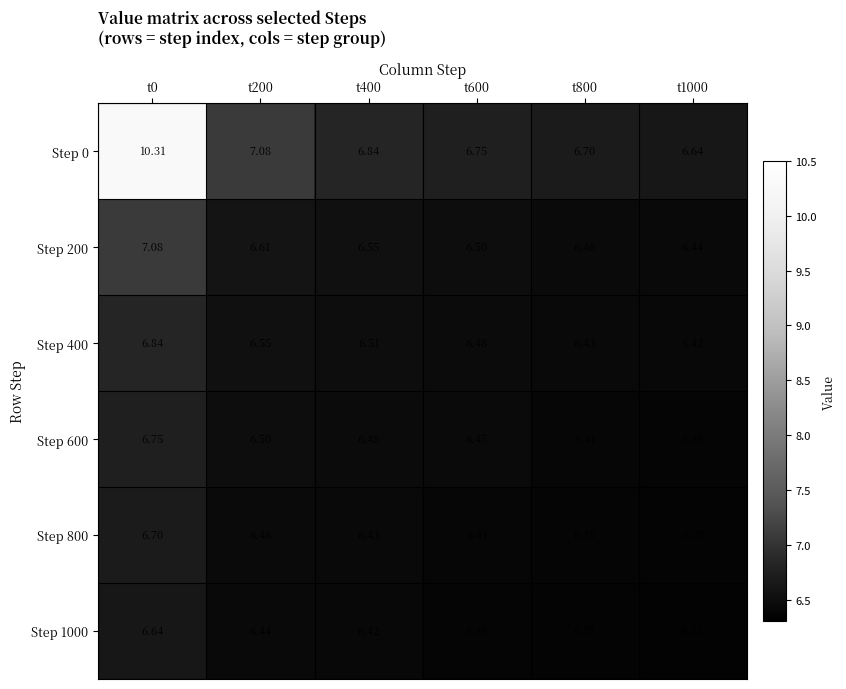

Is the value of Step 400 at t0 greater than the value of Step 0 at t200?

No